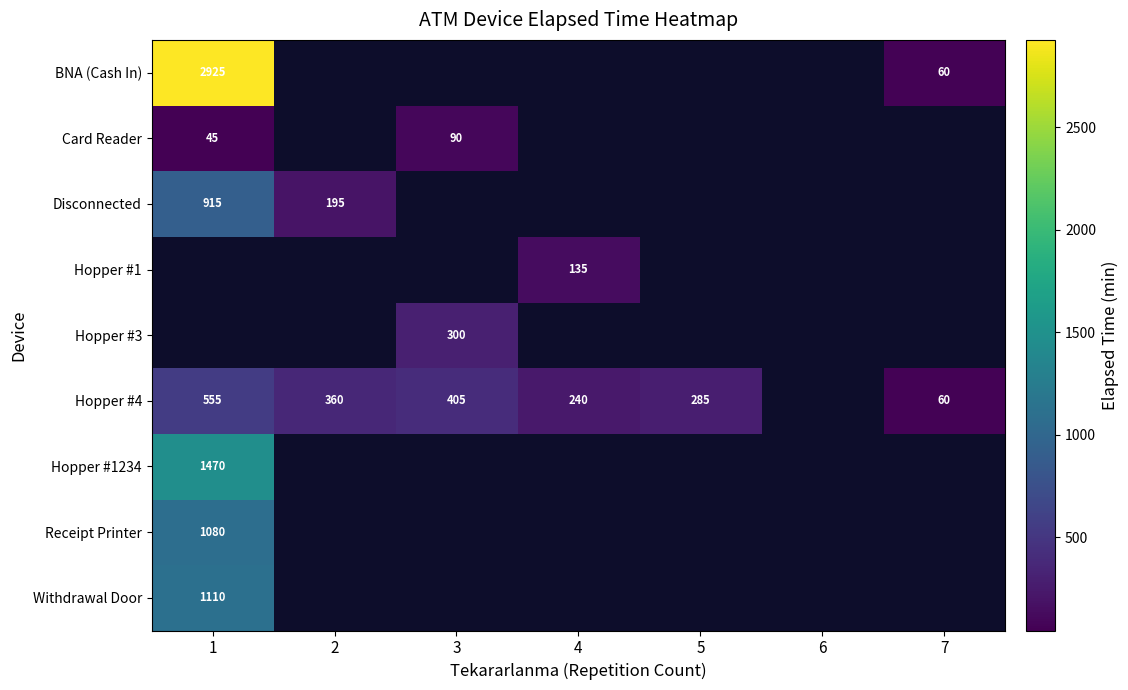

True or false: Hopper #1 has a value of 33 at 4.

False